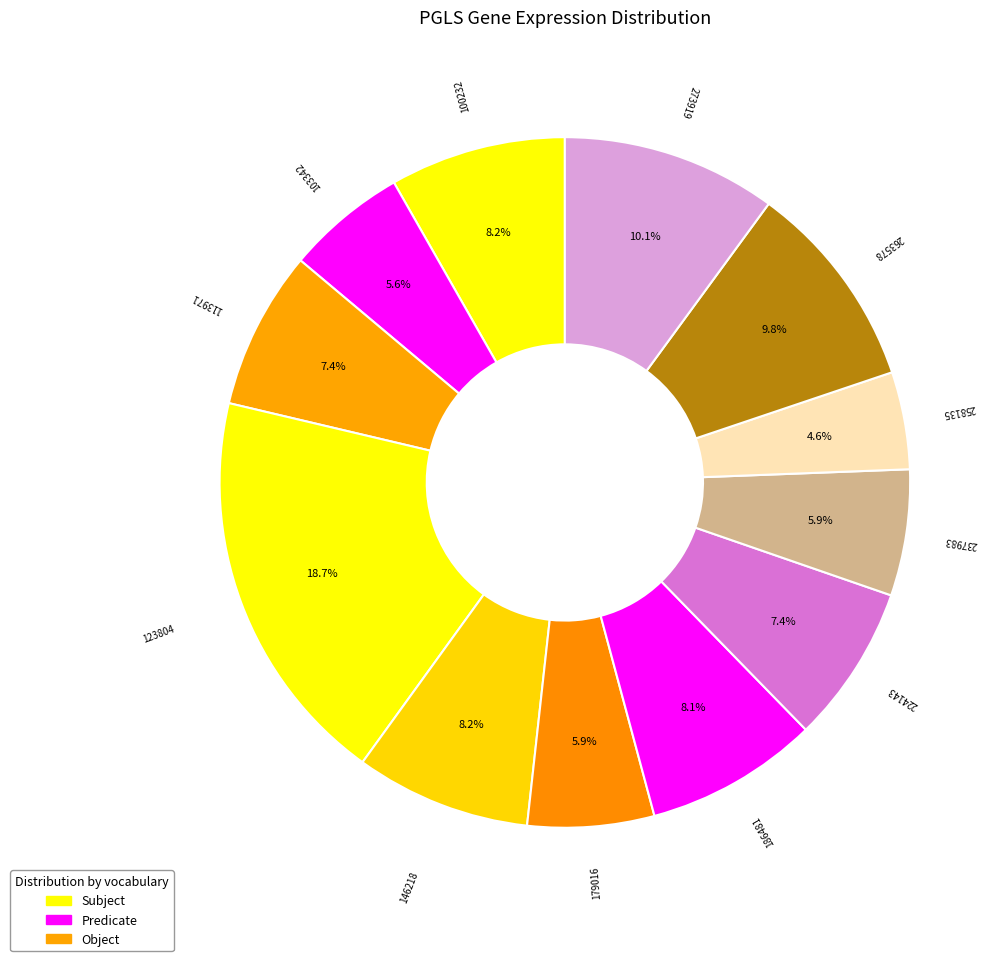

Which category has the smallest portion of the pie?

258135